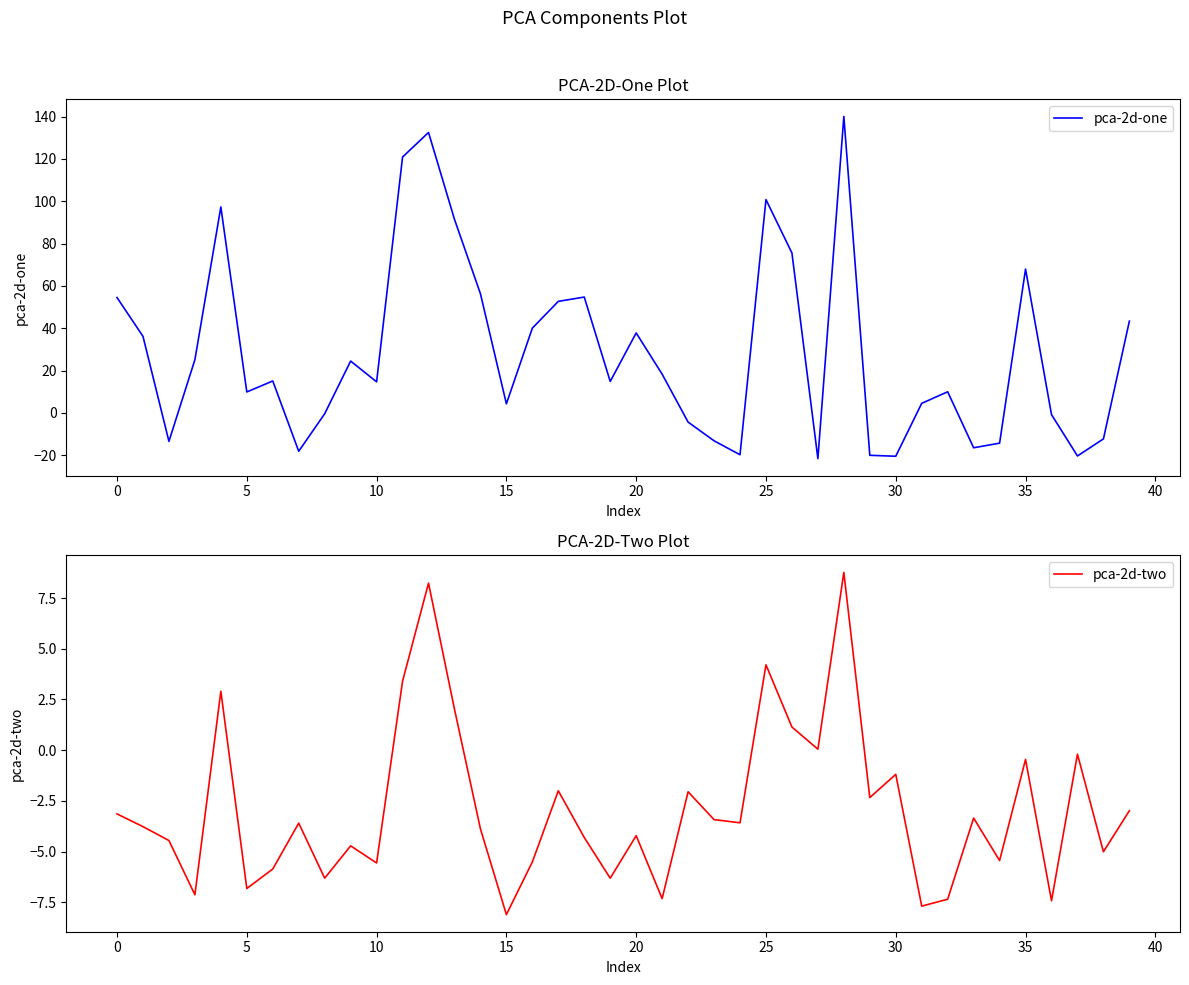

Which category has the lowest value in the pca-2d-two series?

15